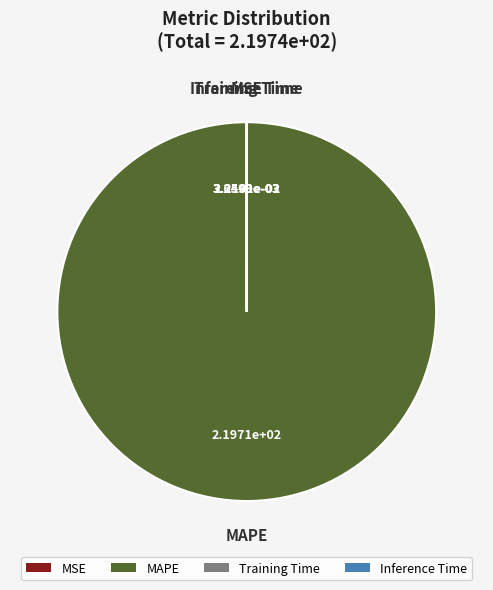

Which category has the biggest portion of the pie?

MAPE